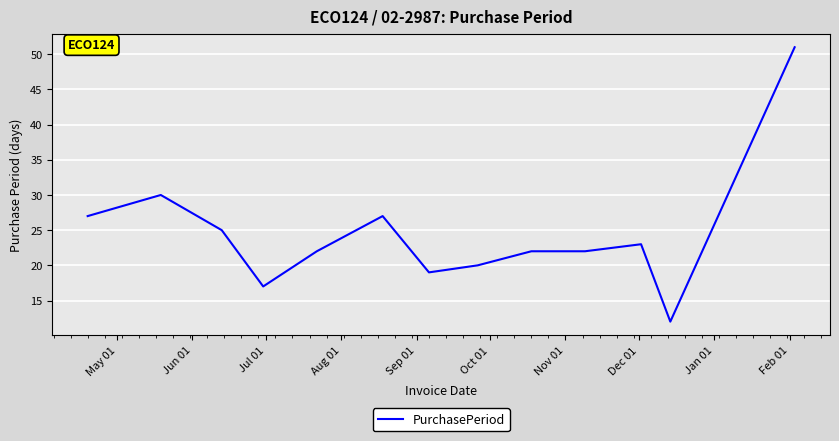

What is the difference between the maximum and minimum values?

39